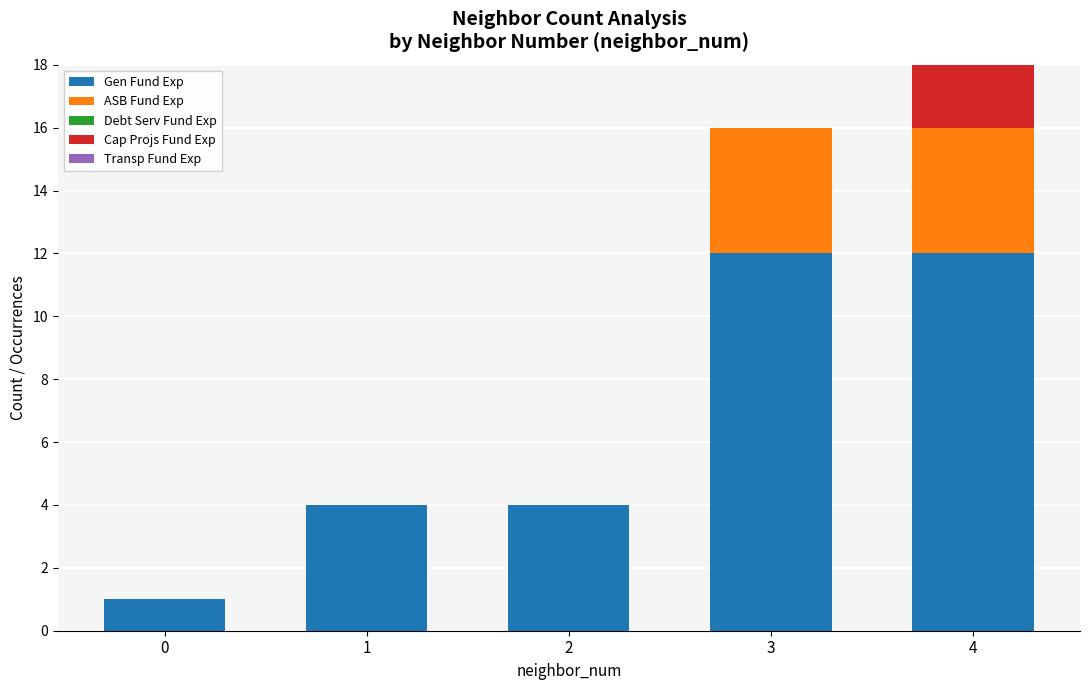

The Gen Fund Exp series shows 12 at 3. True or false?

True